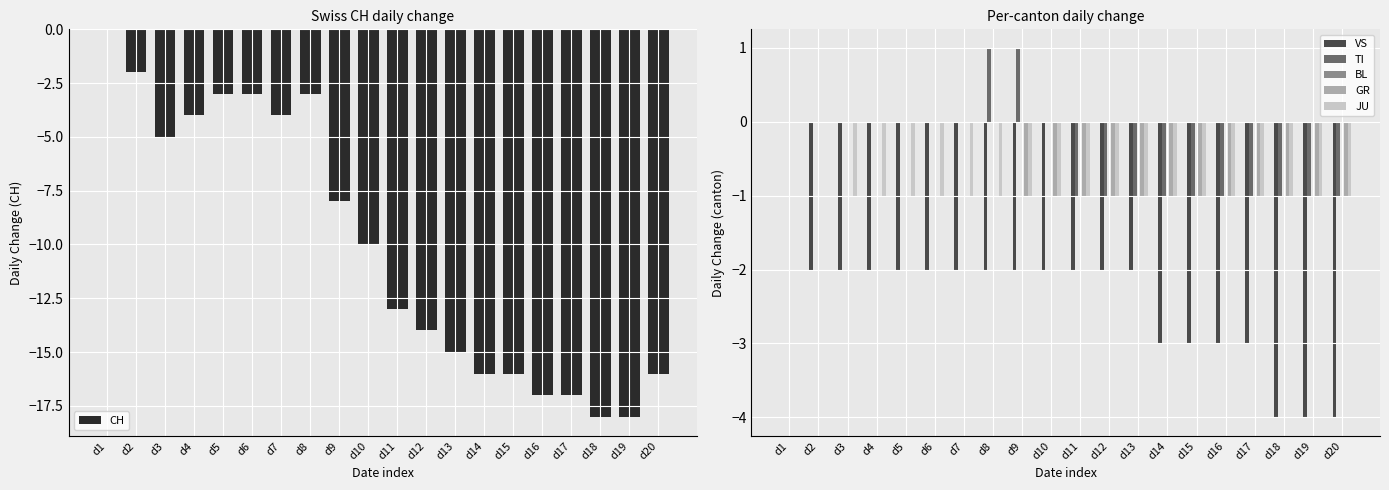

At which category does the chart reach its minimum across all series?

d18